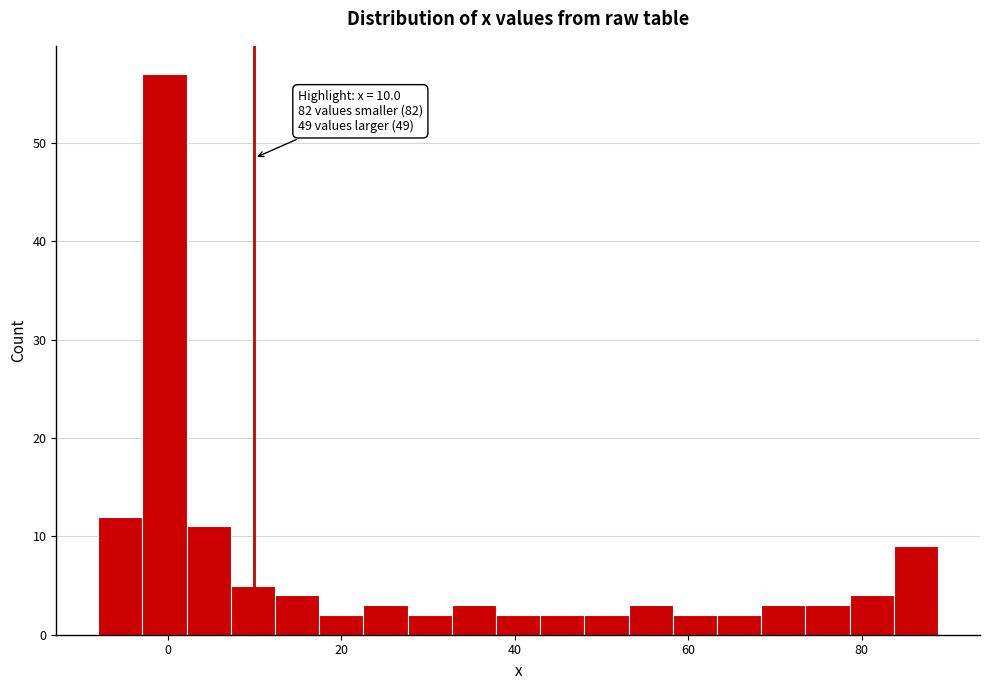

Around what value on the x-axis is the tallest bar? Give the approximate position of its centre, as read against the axis.

0